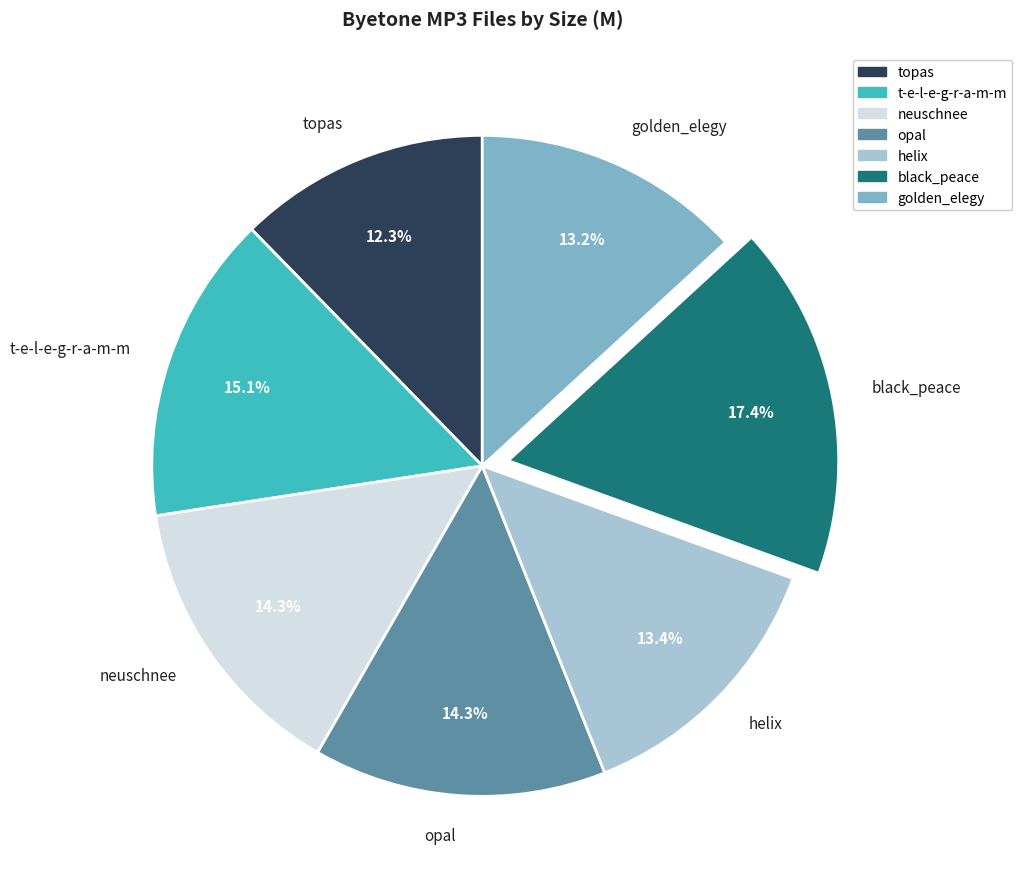

Does helix account for over 50% of the chart?

No